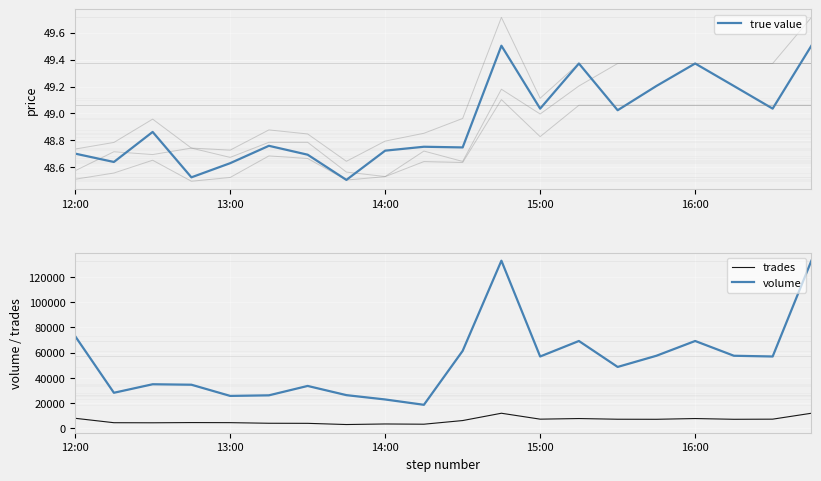

What is the average value of the volume series?

53355.0